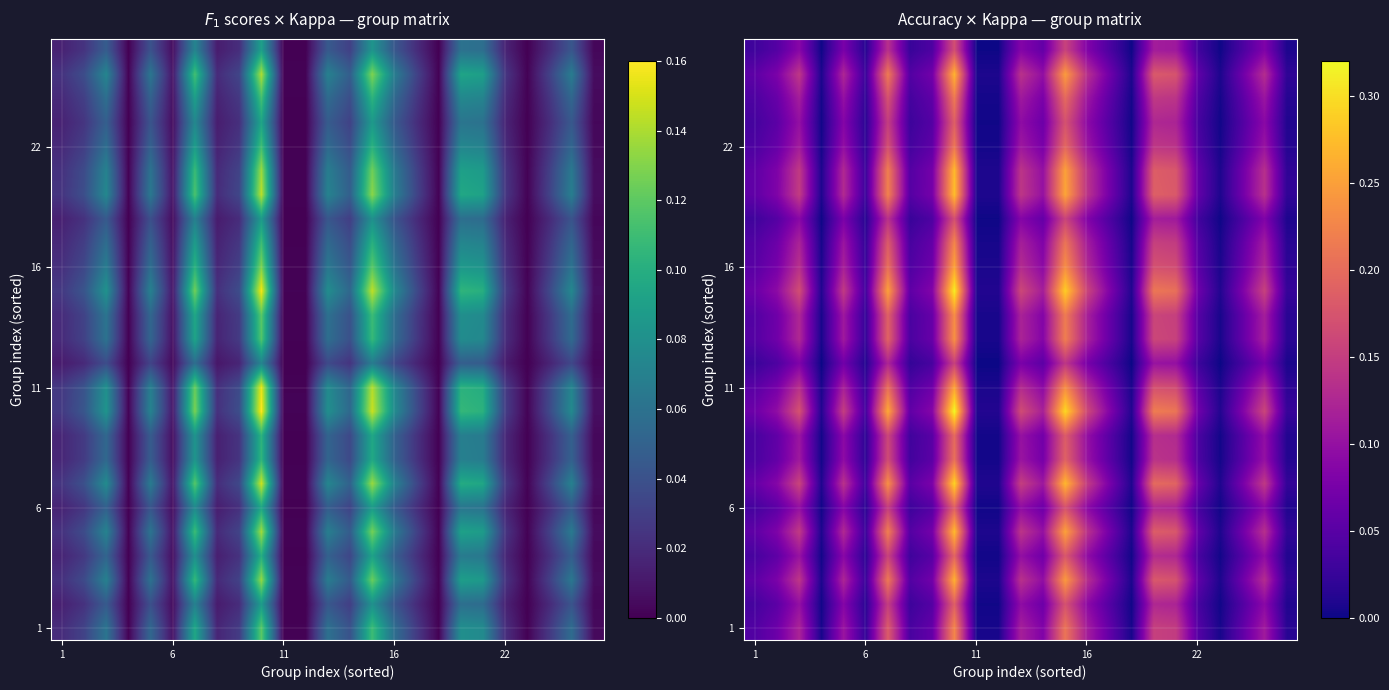

How many categories are shown in the chart?

25